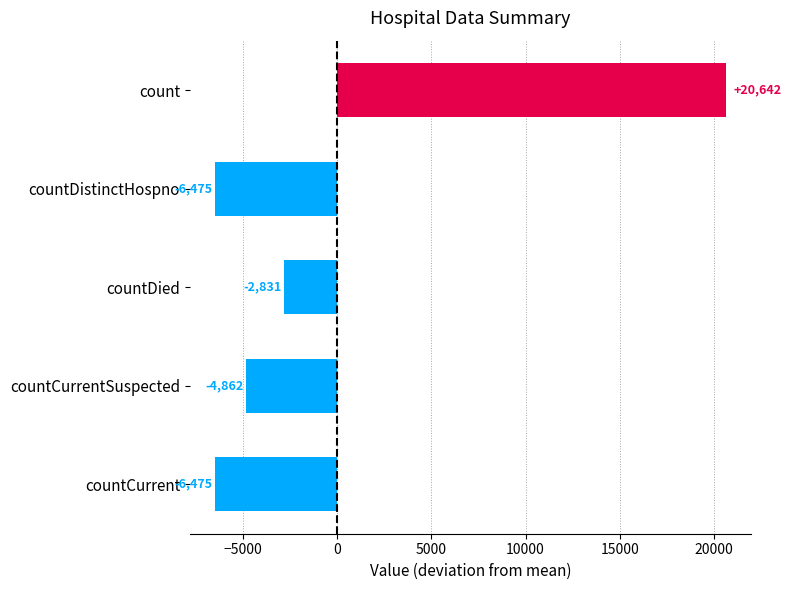

Does the chart contain stacked bars?

No